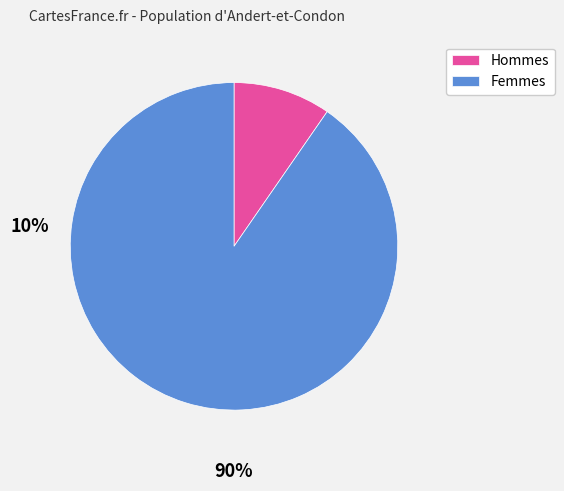

Count the number of slices in the pie.

2